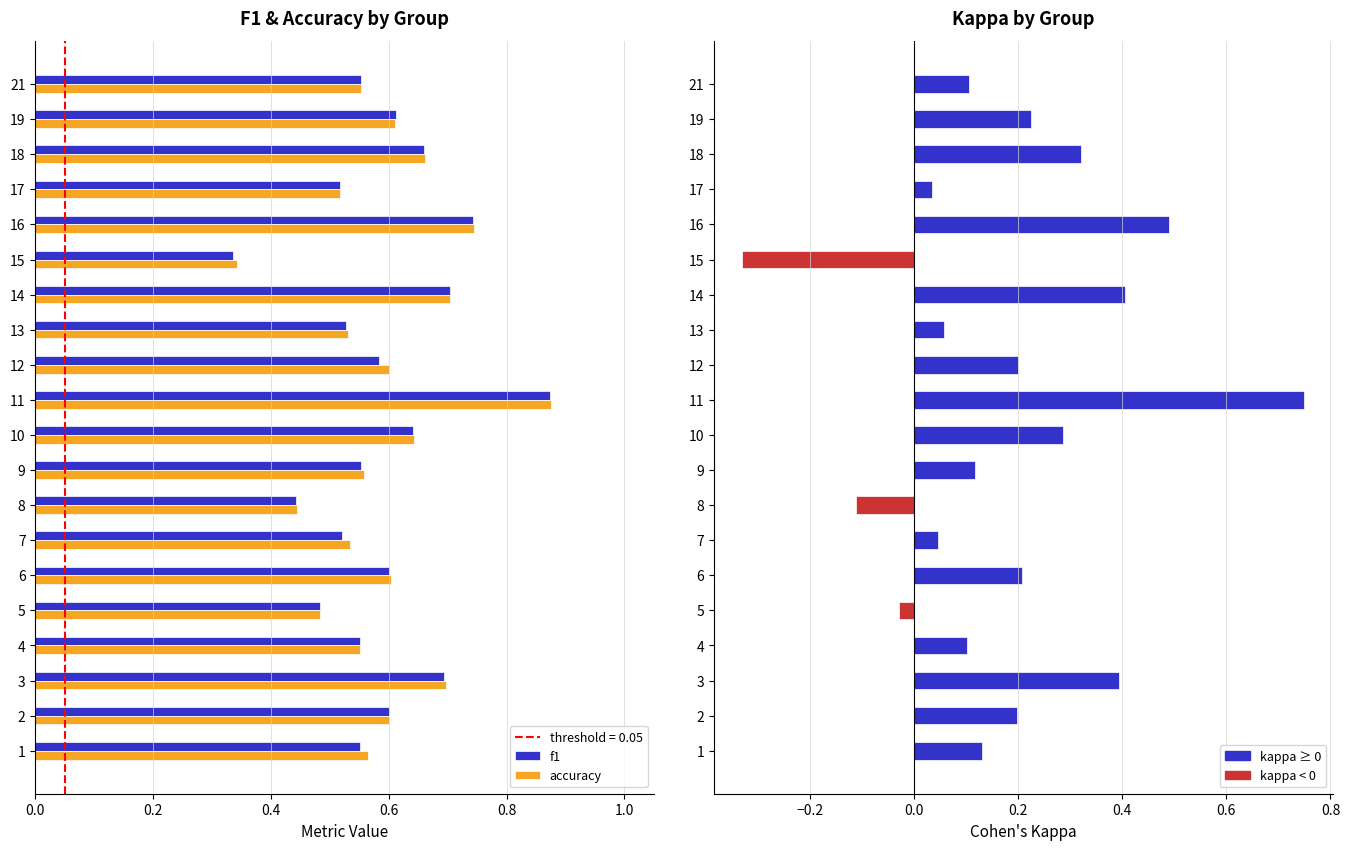

Reading left to right, extract all data points from this chart.

f1: 0.6	0.6	0.7	0.6	0.5	0.6	0.5	0.4	0.6	0.6	0.9	0.6	0.5	0.7	0.3	0.7	0.5	0.7	0.6	0.6
accuracy: 0.6	0.6	0.7	0.6	0.5	0.6	0.5	0.4	0.6	0.6	0.9	0.6	0.5	0.7	0.3	0.7	0.5	0.7	0.6	0.6
kappa: 0.1	0.2	0.4	0.1	-0.0	0.2	0.0	-0.1	0.1	0.3	0.8	0.2	0.1	0.4	-0.3	0.5	0.0	0.3	0.2	0.1